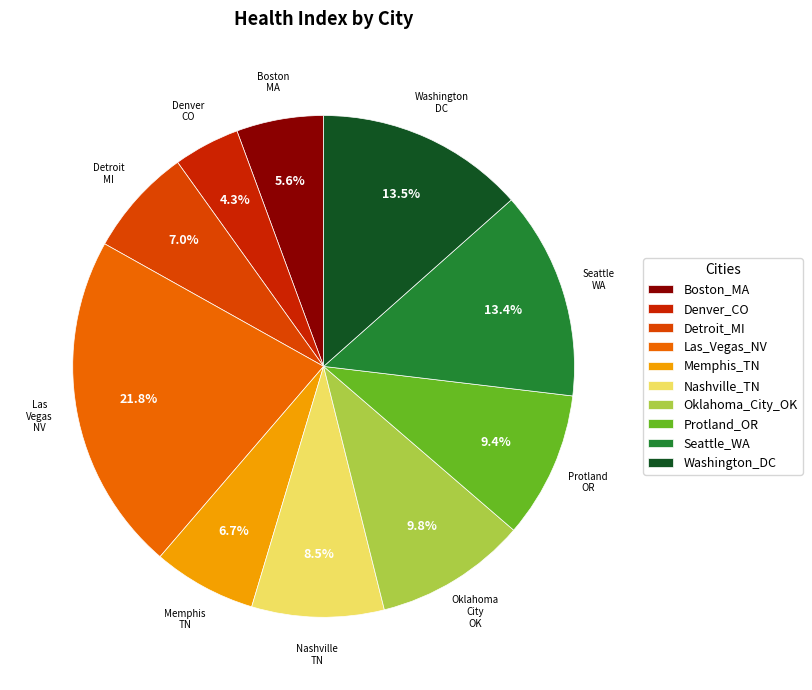

Is there any slice that represents more than half of the pie?

No